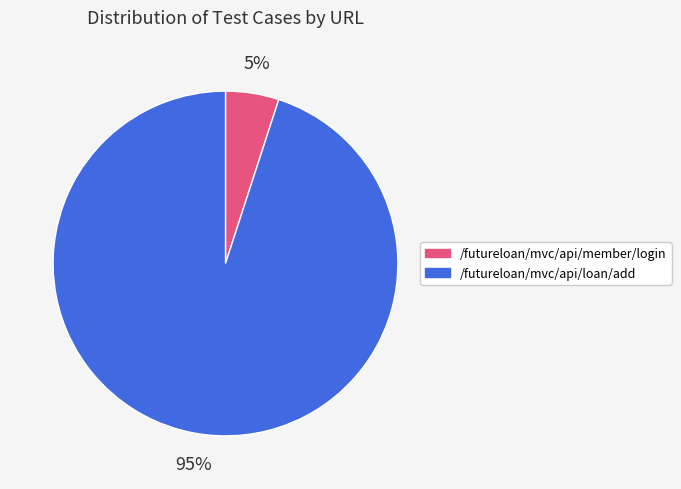

Combined, do /futureloan/mvc/api/member/login and /futureloan/mvc/api/loan/add account for over 50%?

Yes